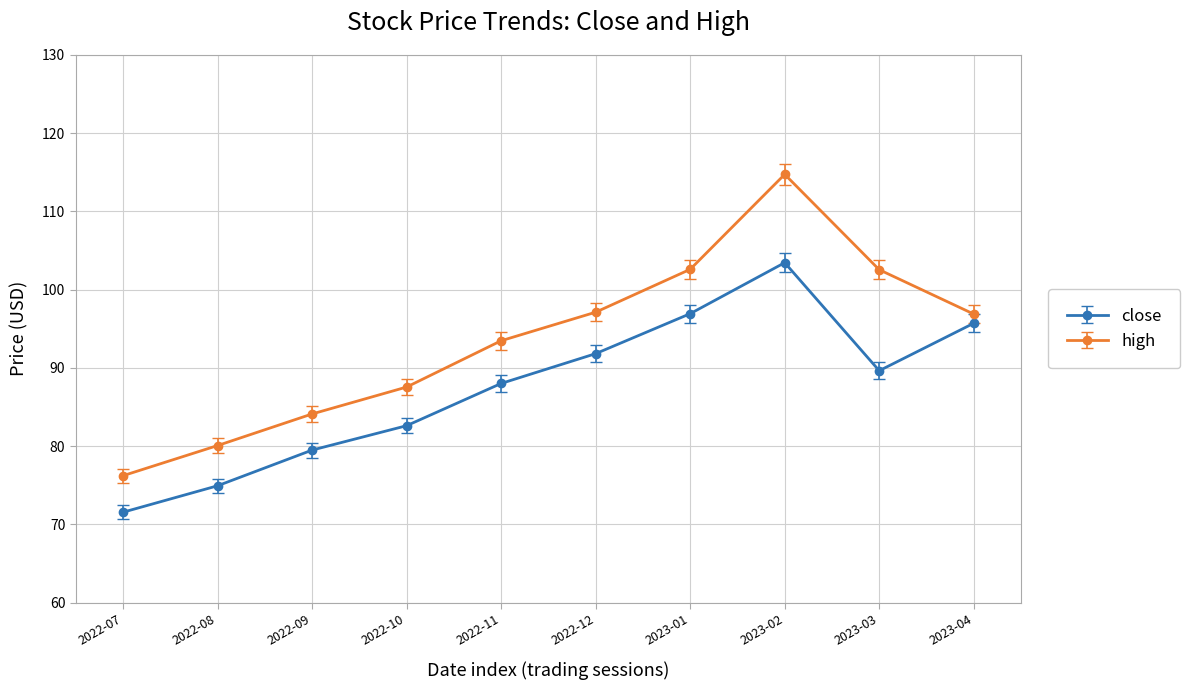

At which label does high reach its peak?

2023-02